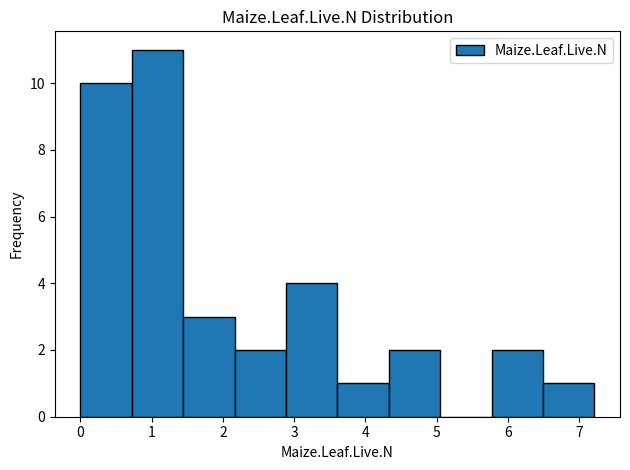

Over which range of the x-axis is the bar tallest?

0.7 to 1.4